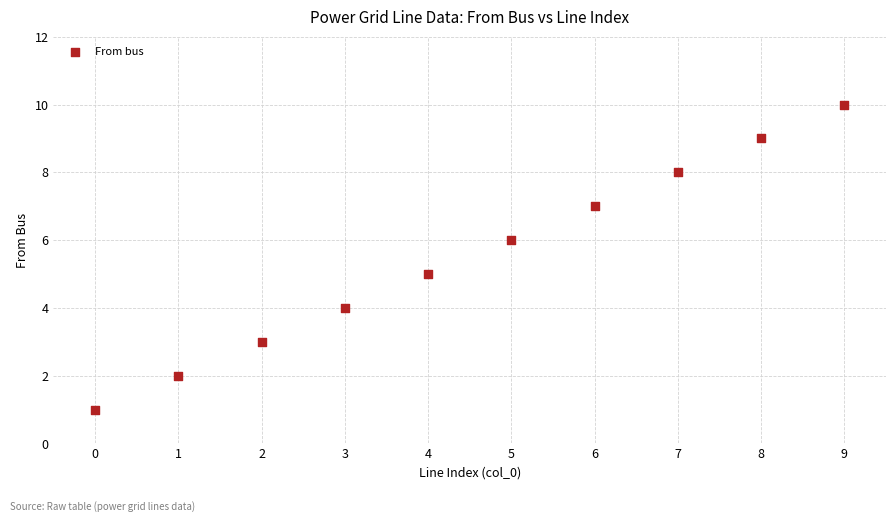

What is the range of Y values (max minus min)?

9